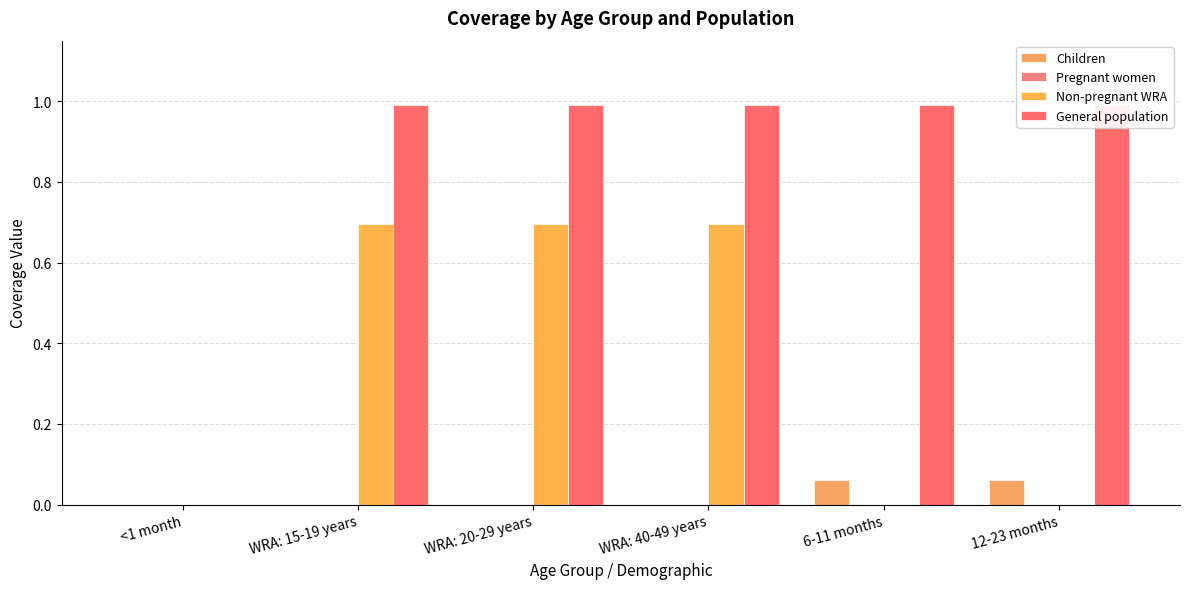

Which series has the widest spread of values?

General population